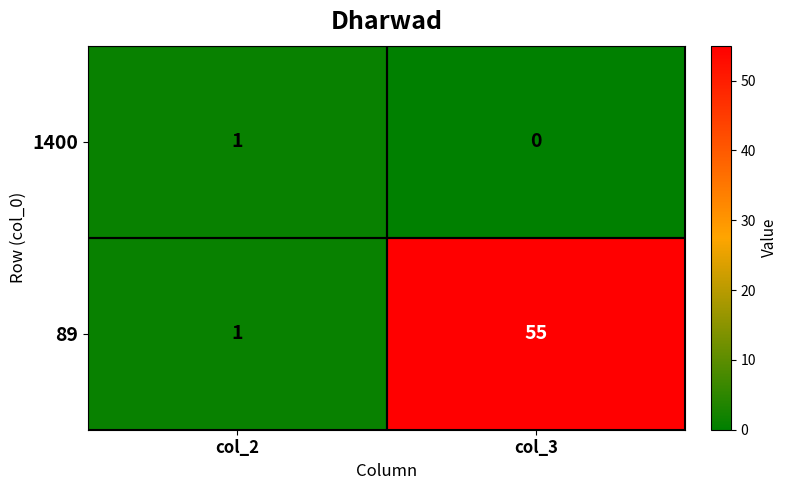

What is the sum of all 89 values?

56